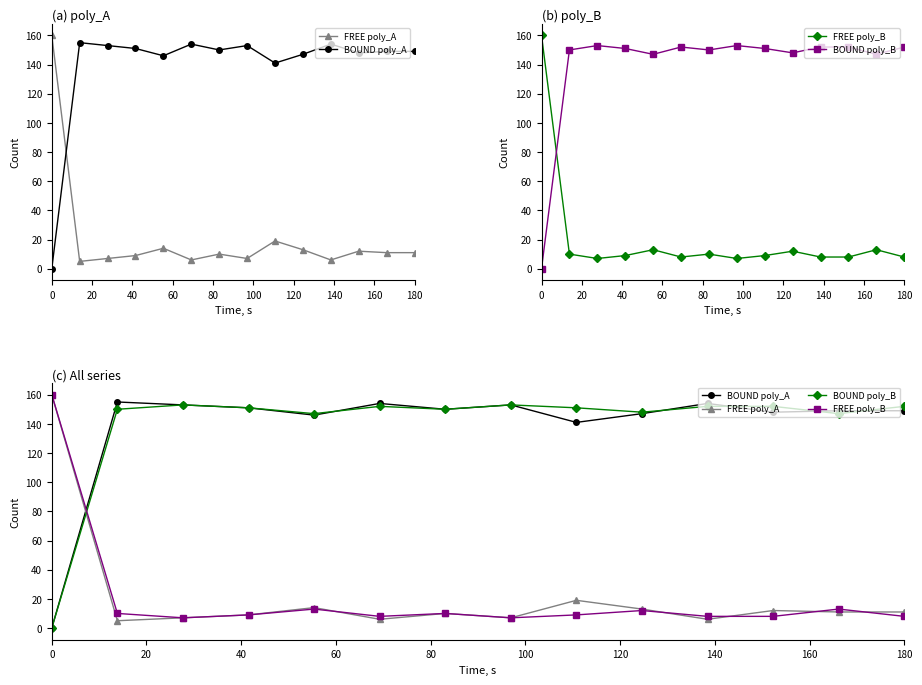

What are all the series names shown in the legend?

FREE poly_A, BOUND poly_A, FREE poly_B, BOUND poly_B